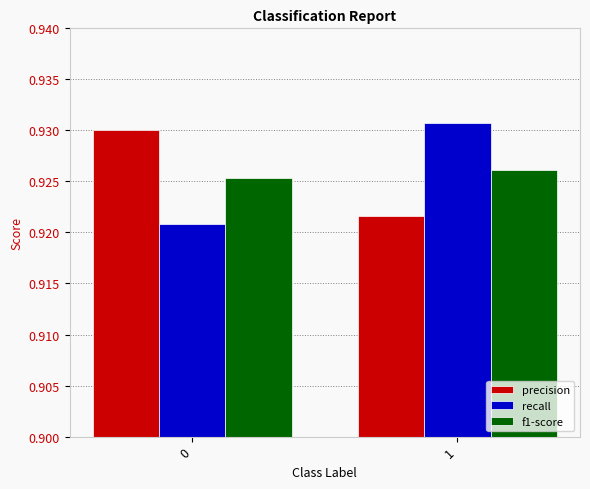

Is the value of recall at 0 greater than the value of f1-score at 0?

No